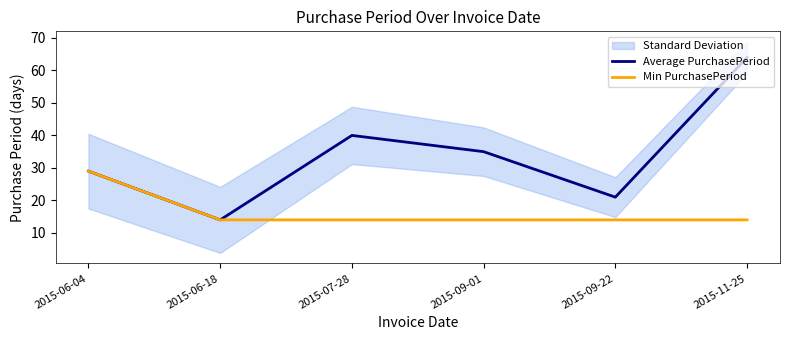

List the series in order of their overall mean, highest first.

Average PurchasePeriod, Min PurchasePeriod